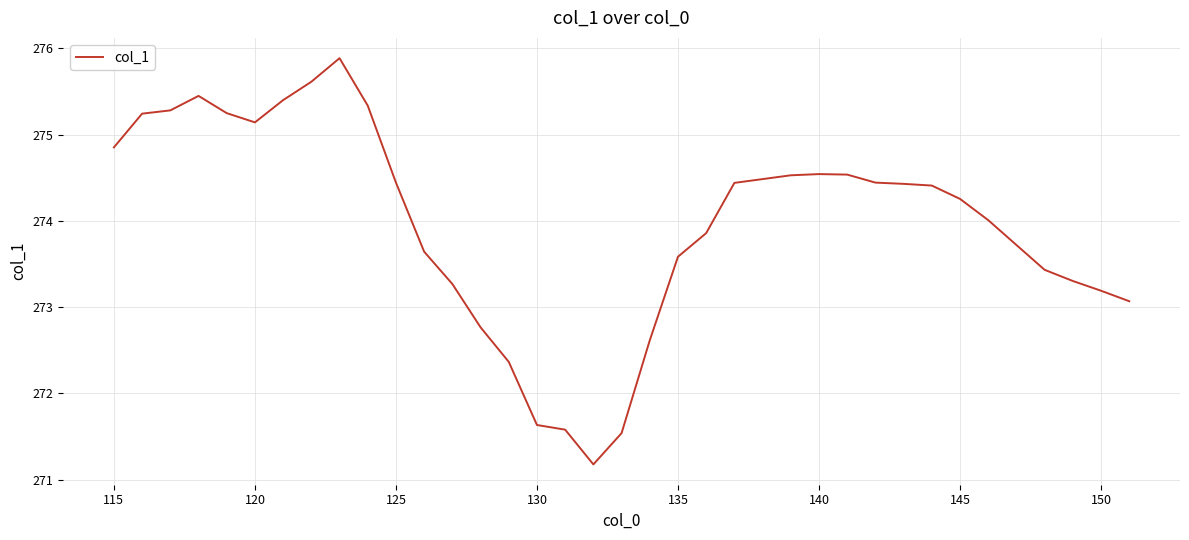

What is the maximum value shown in the chart?

275.9